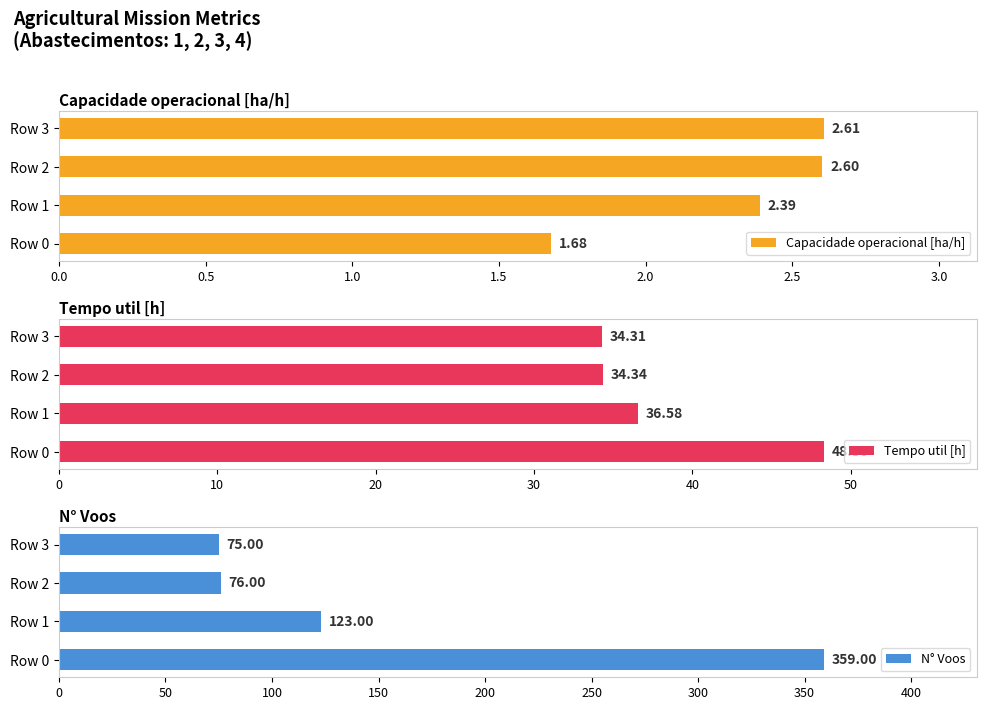

What position from the left is 1.5?

4